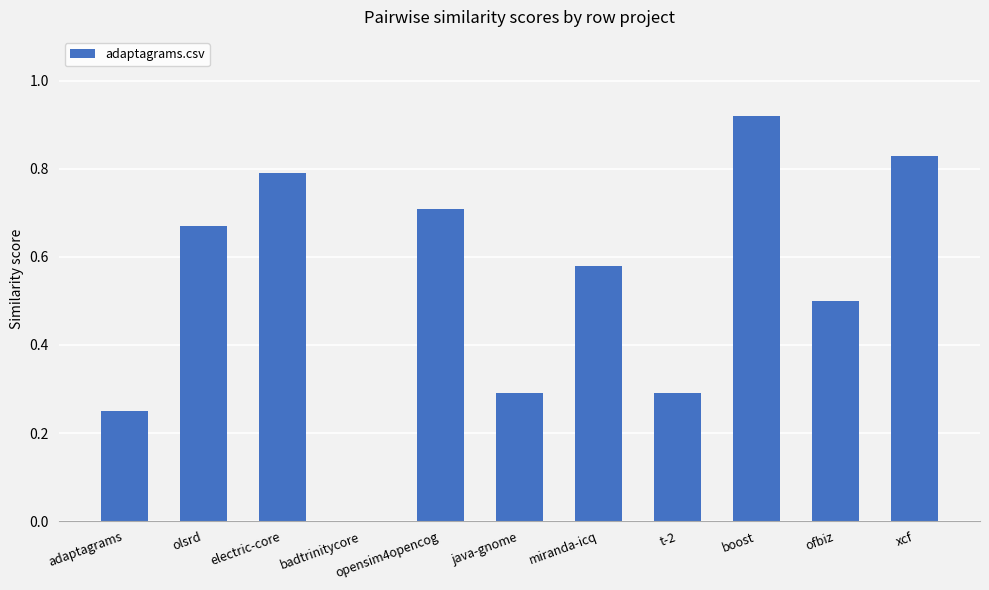

The value at boost is 1.3. True or false?

False